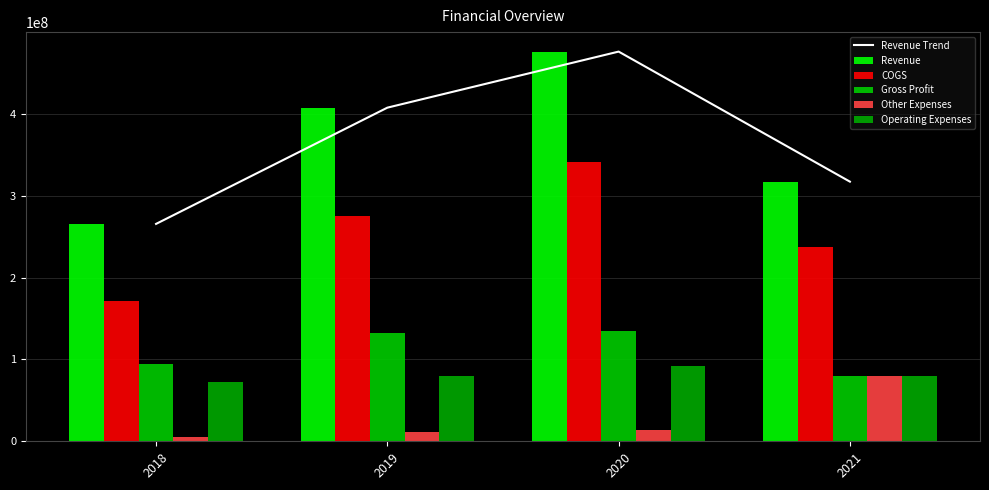

Reading left to right, extract all data points from this chart.

Revenue Trend: 265530000	407493000	475977000	317140000
Revenue: 265530000	407493000	475977000	317140000
COGS: 171030000	275770000	340996000	236952000
Gross Profit: 94500000	131723000	134981000	80188000
Other Expenses: 5313000	11244000	13832000	79455000
Operating Expenses: 71836000	79593000	92359000	79455000